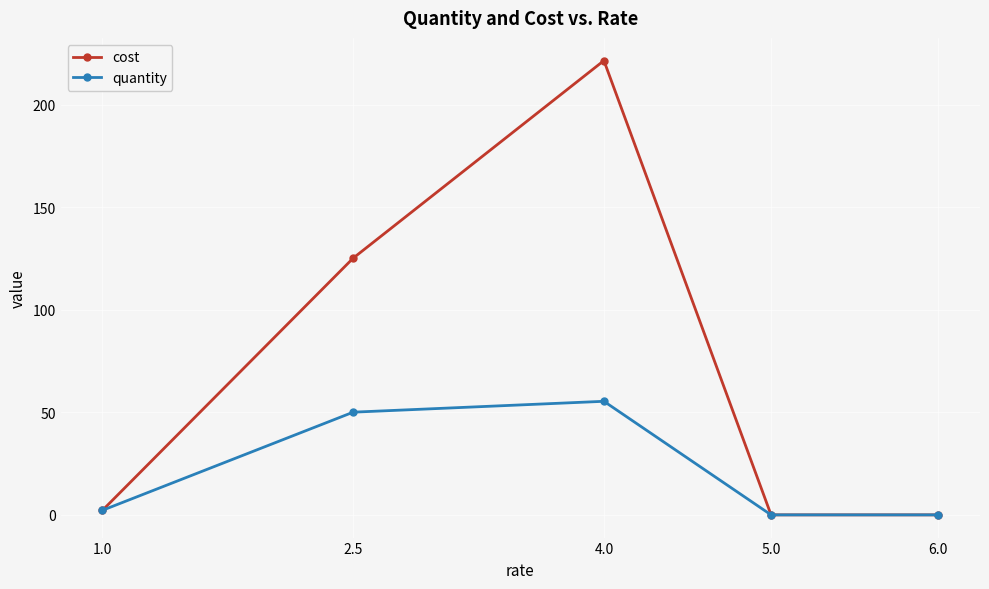

How many lines are shown in the chart?

2